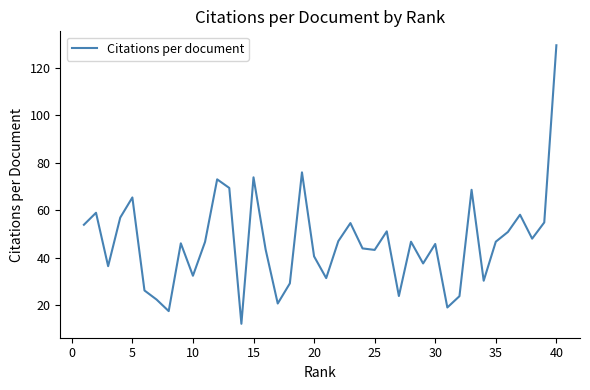

What is the greatest value displayed?

129.5